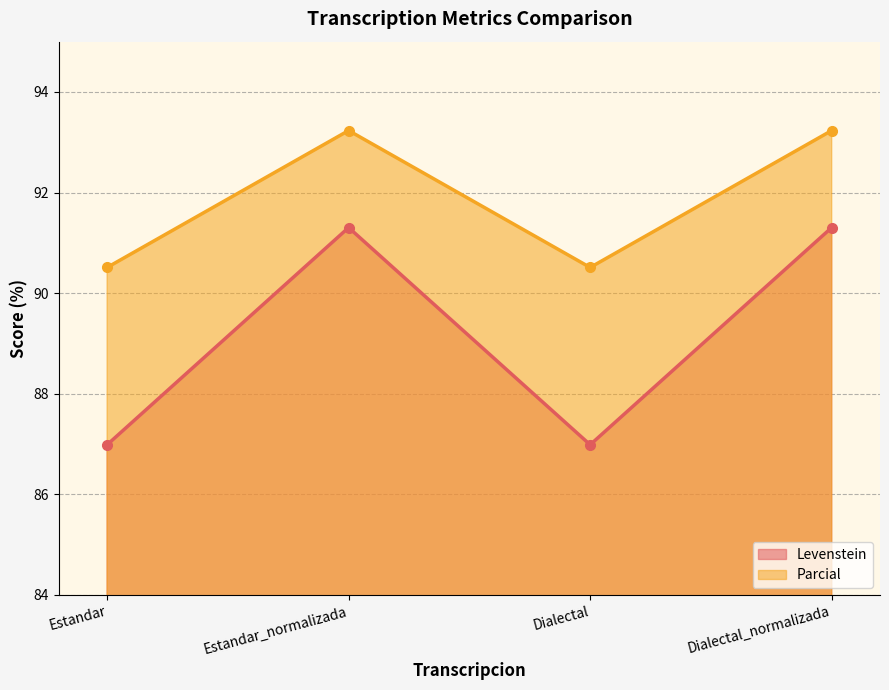

True or false: Levenstein and Parcial intersect in this chart.

False